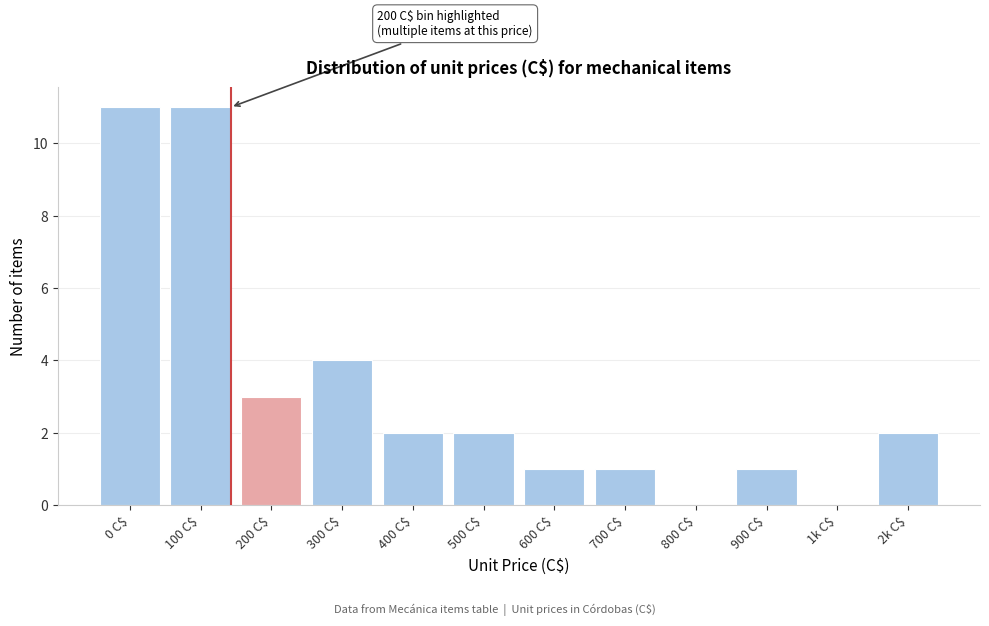

The value at 800 C$ is 7. True or false?

False